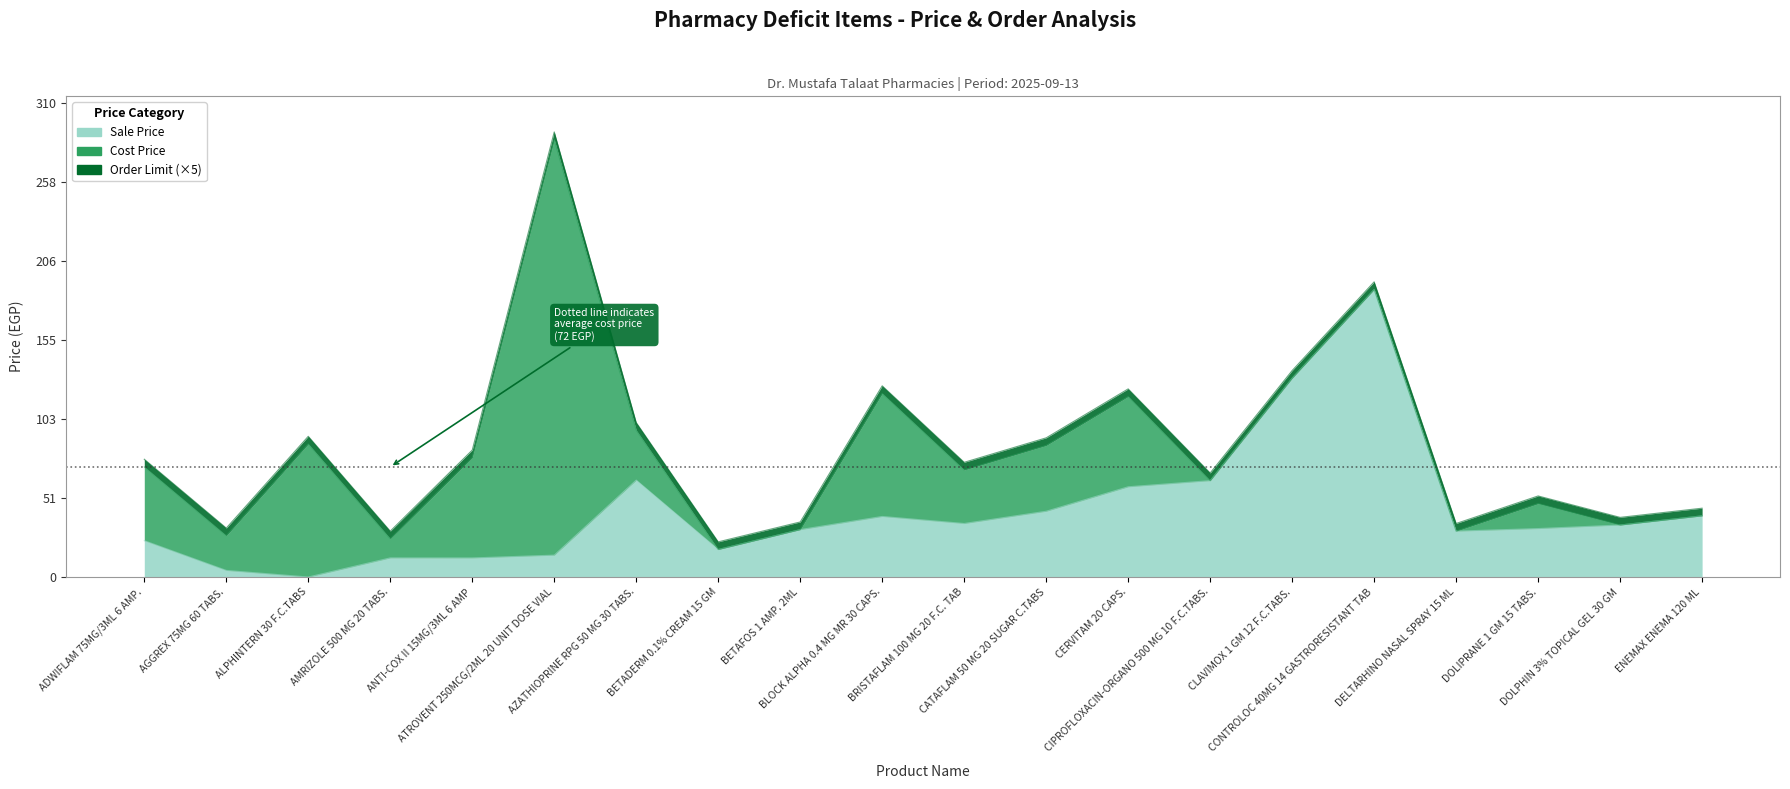

At how many categories does at least one series exceed 154?

2